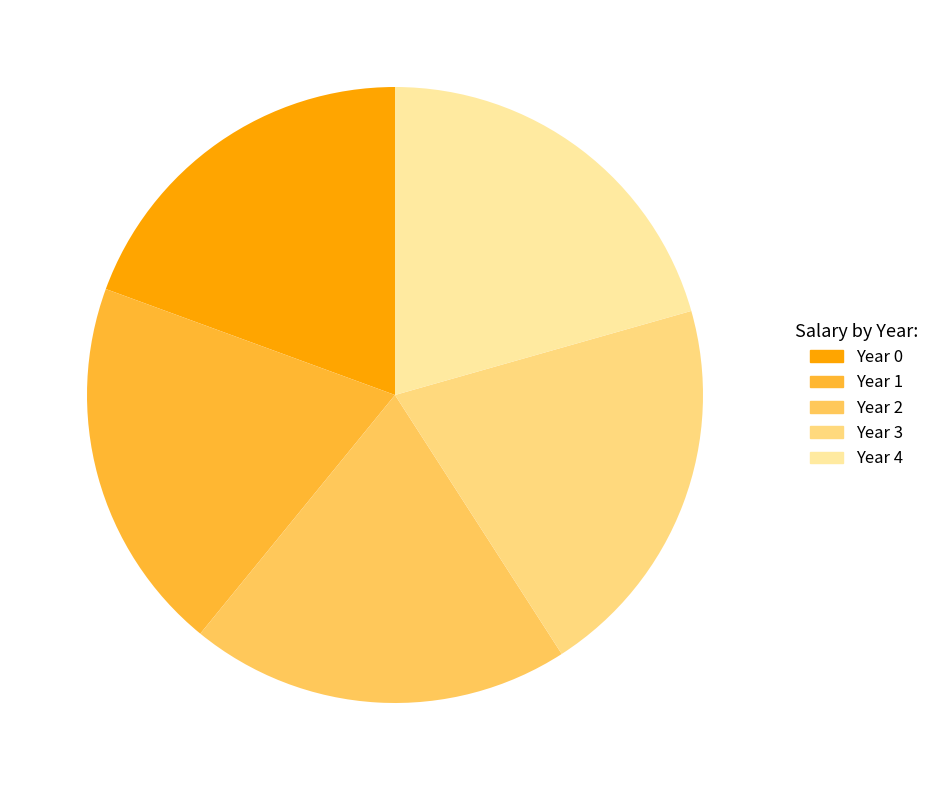

Rank the categories by value from highest to lowest.

Year 4, Year 3, Year 2, Year 1, Year 0